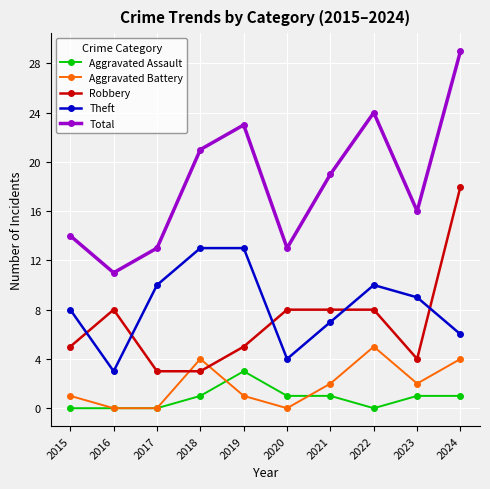

What is the approximate value of Total at 2023, to the nearest 5?

15